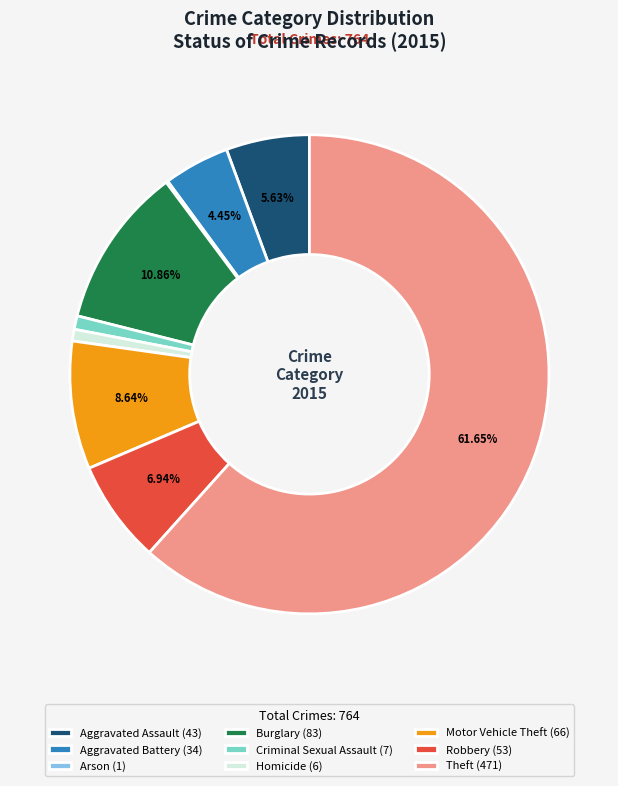

To the nearest percent, what portion does Motor Vehicle Theft represent?

9%